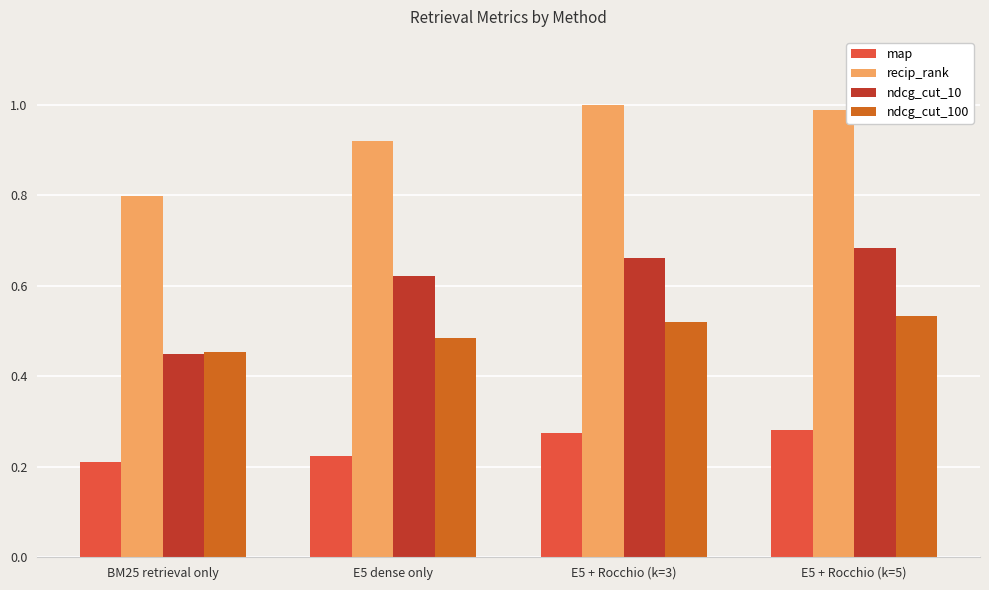

True or false: map has a value of 0.4 at E5 + Rocchio (k=3).

False